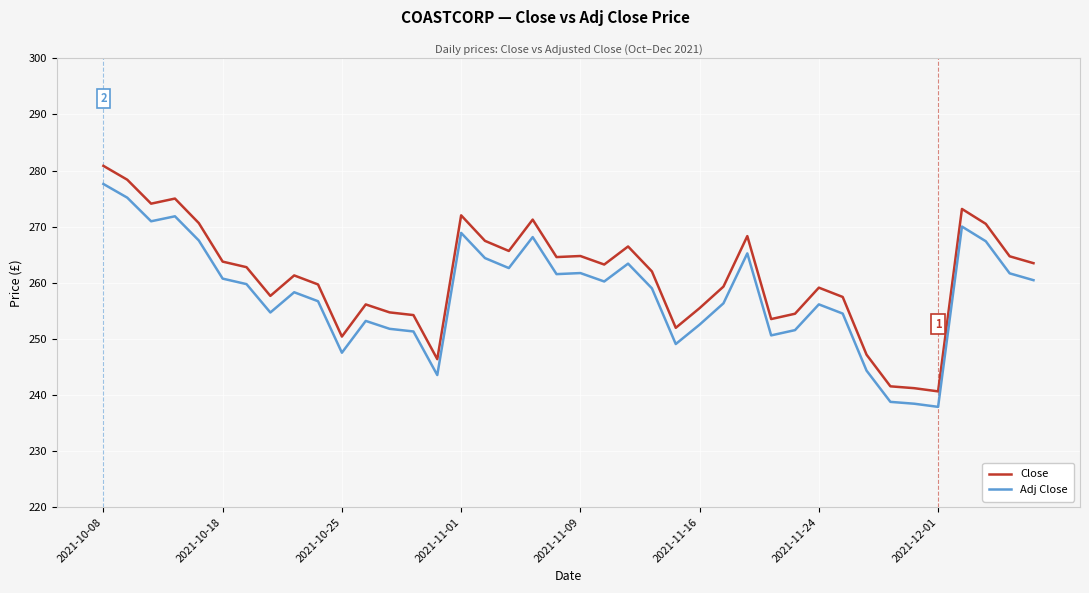

True or false: Close and Adj Close intersect in this chart.

False